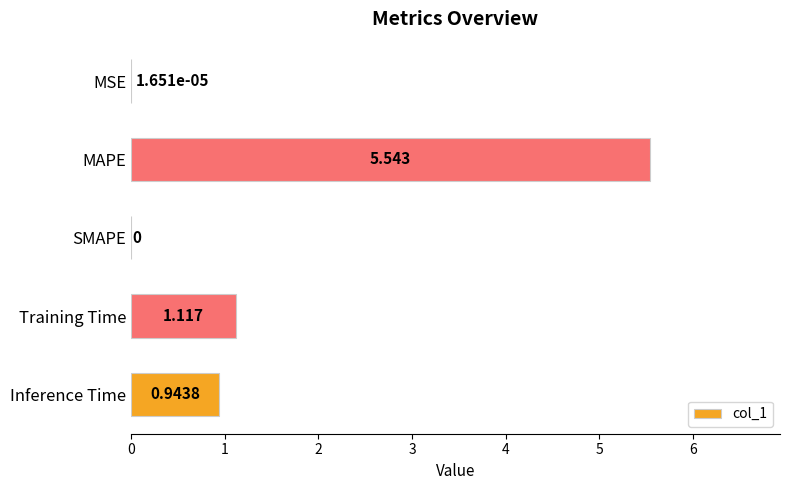

Where is the data nearest to the value 2?

Training Time